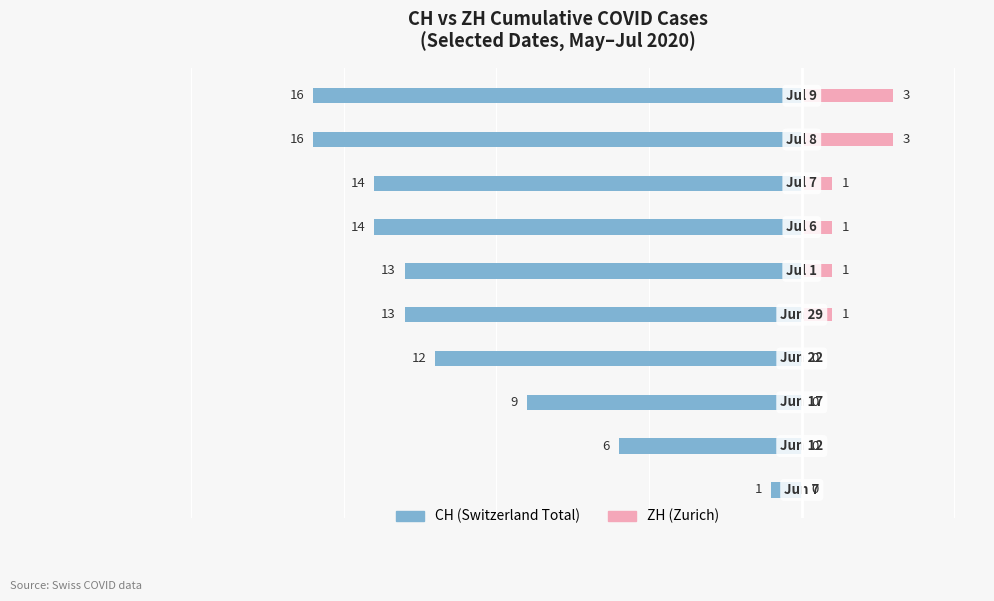

How many bars are there in total?

20